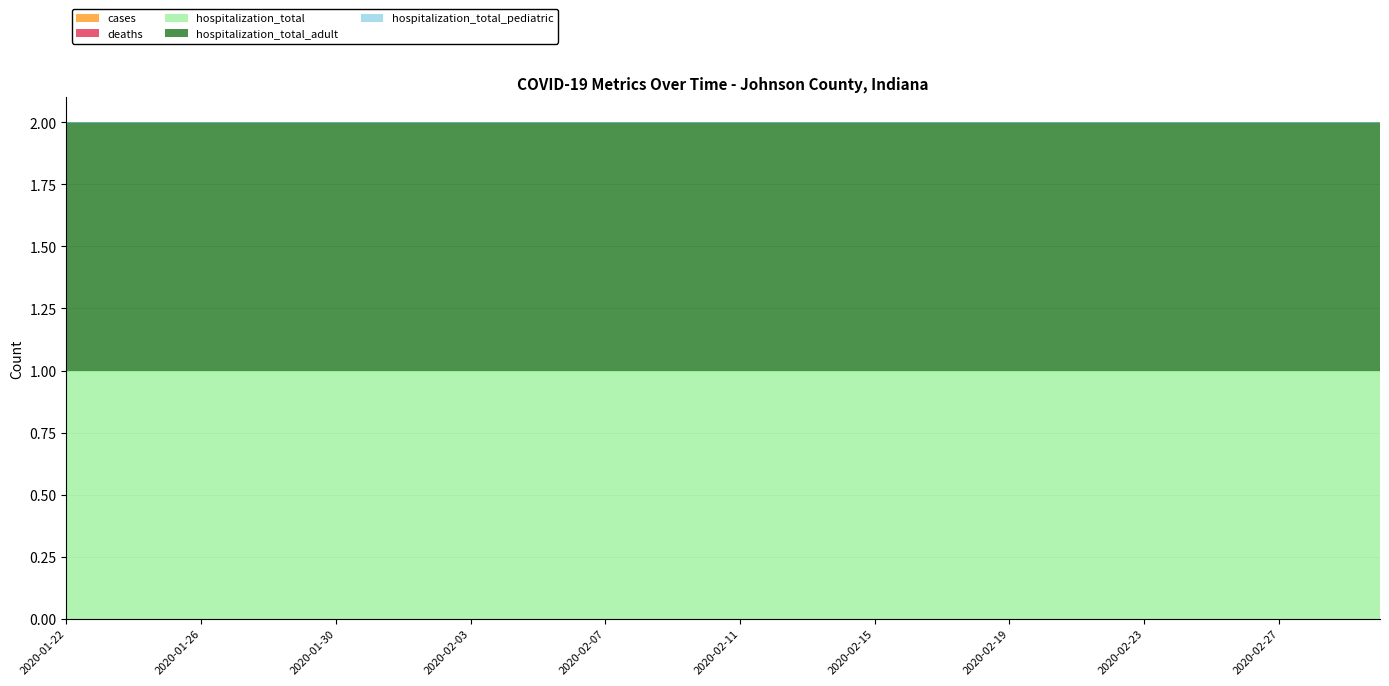

At which category is the sum across all series the highest?

2020-01-22